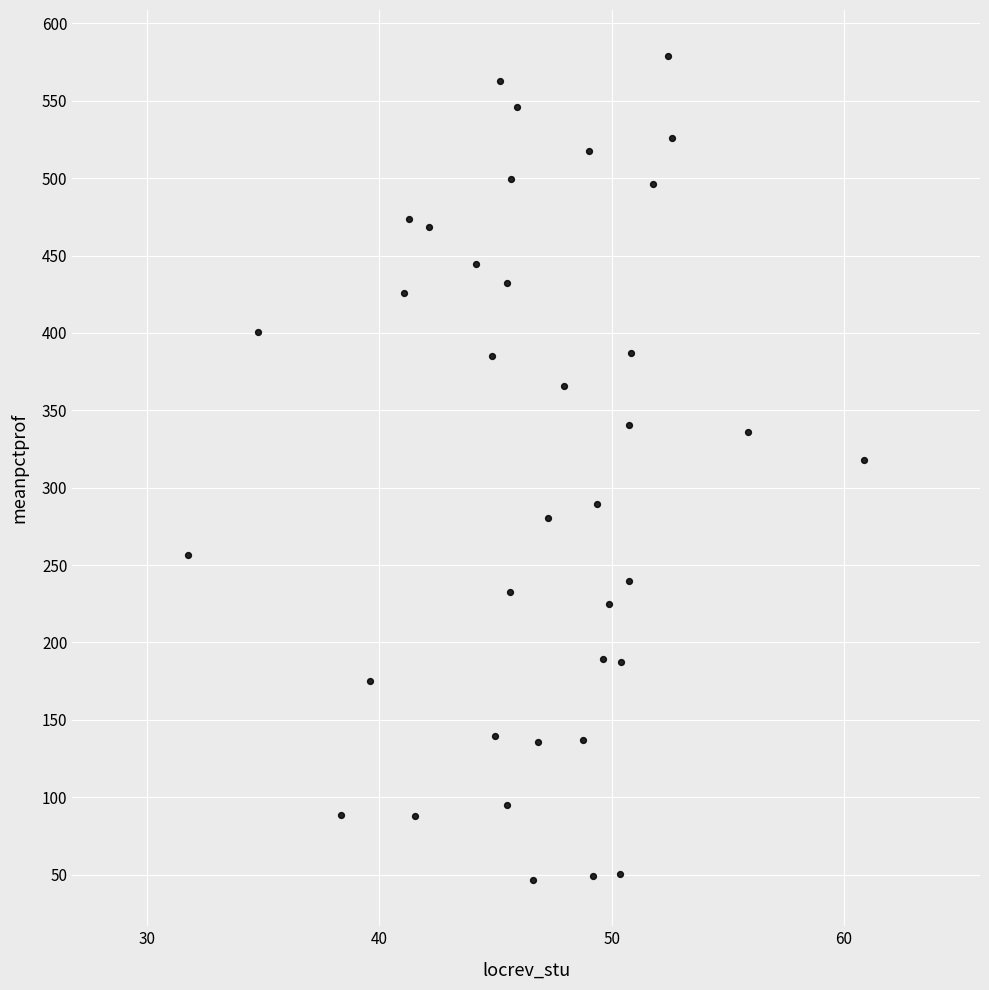

What is the range of X values (max minus min)?

29.1